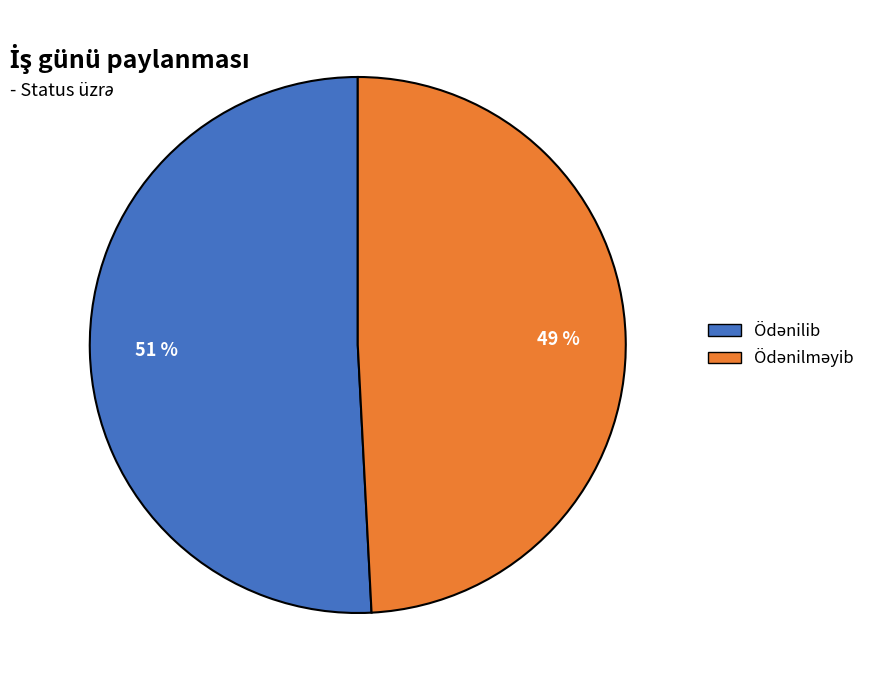

How many slices are in this pie chart?

2